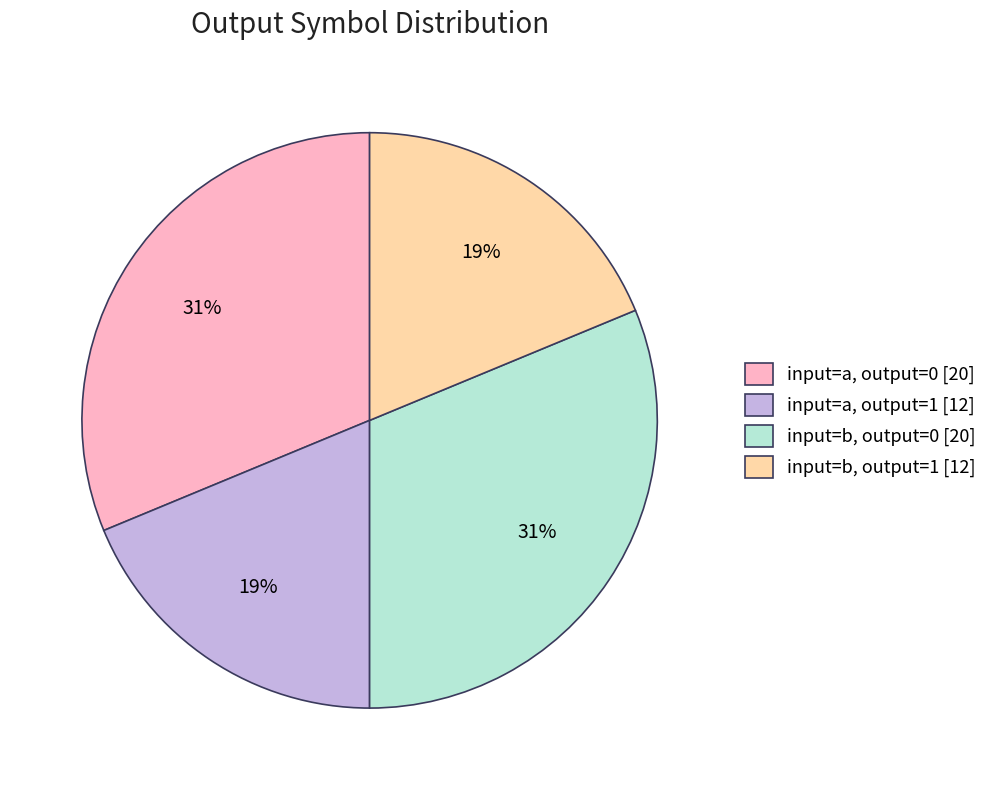

Approximately how many times larger is the value at input=a, output=1 [12] compared to input=b, output=1 [12]?

1.0